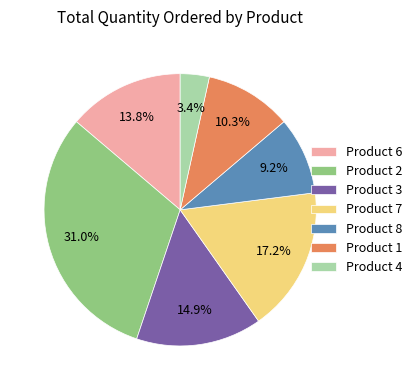

Is there any slice that represents more than half of the pie?

No